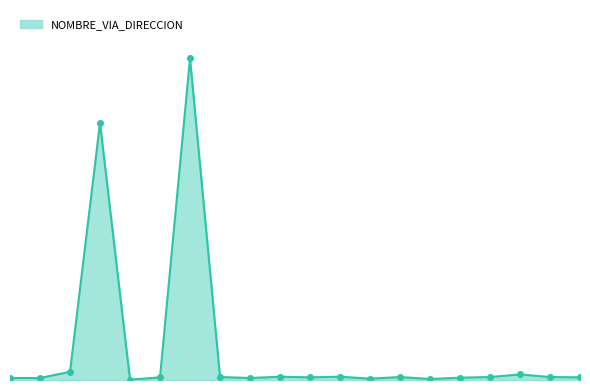

How many data points are above 9?

6